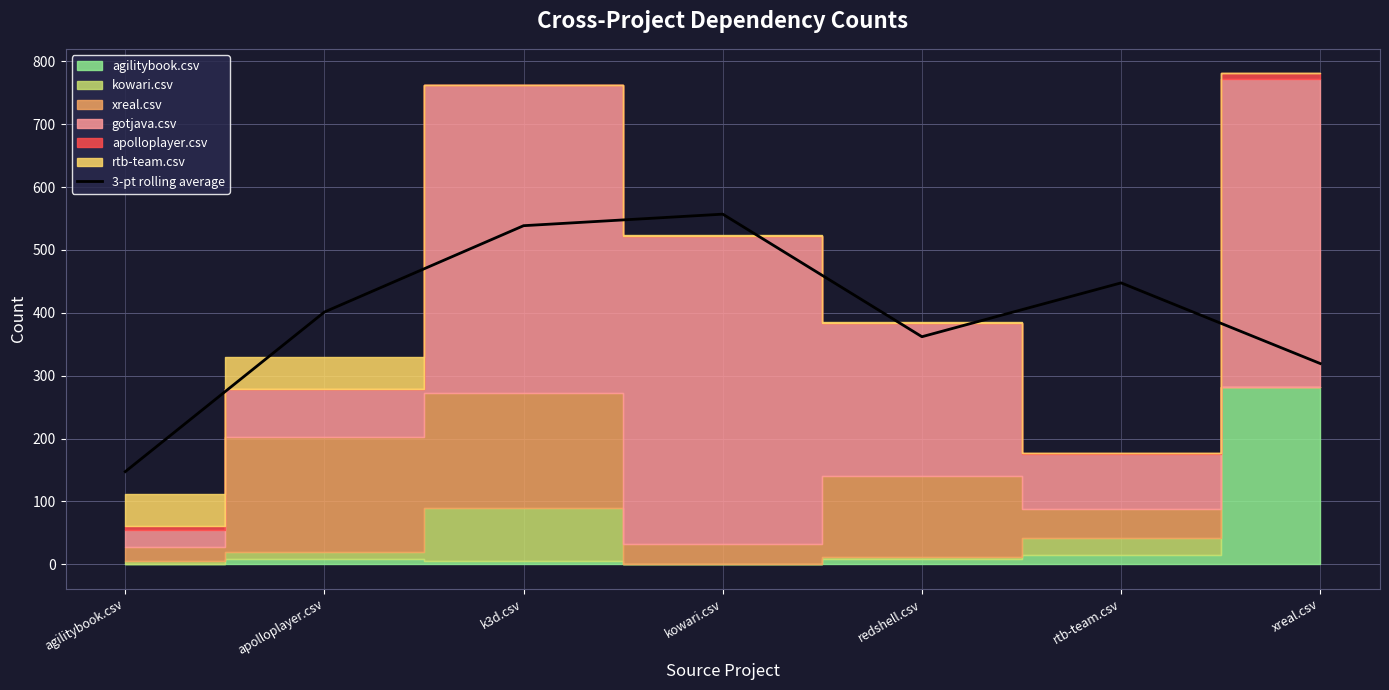

What is the maximum value shown in the chart?

557.0